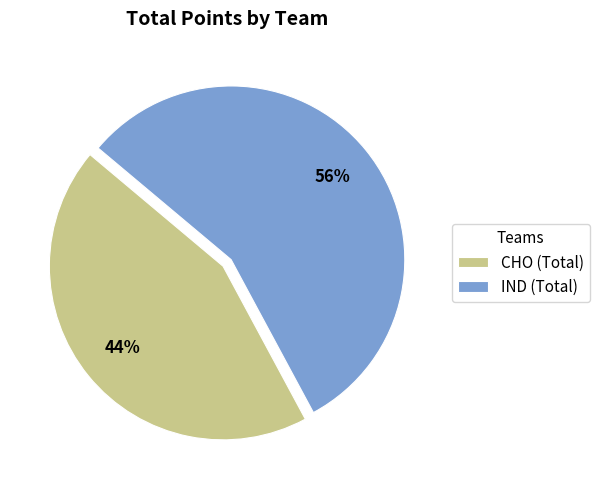

Approximately how many times larger is the value at CHO compared to IND?

0.8